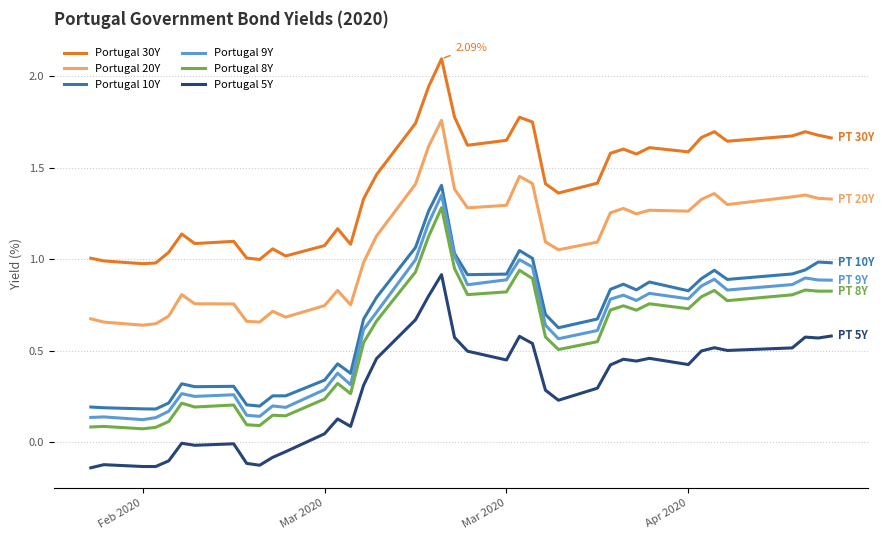

True or false: Portugal 9Y and Portugal 5Y intersect in this chart.

False